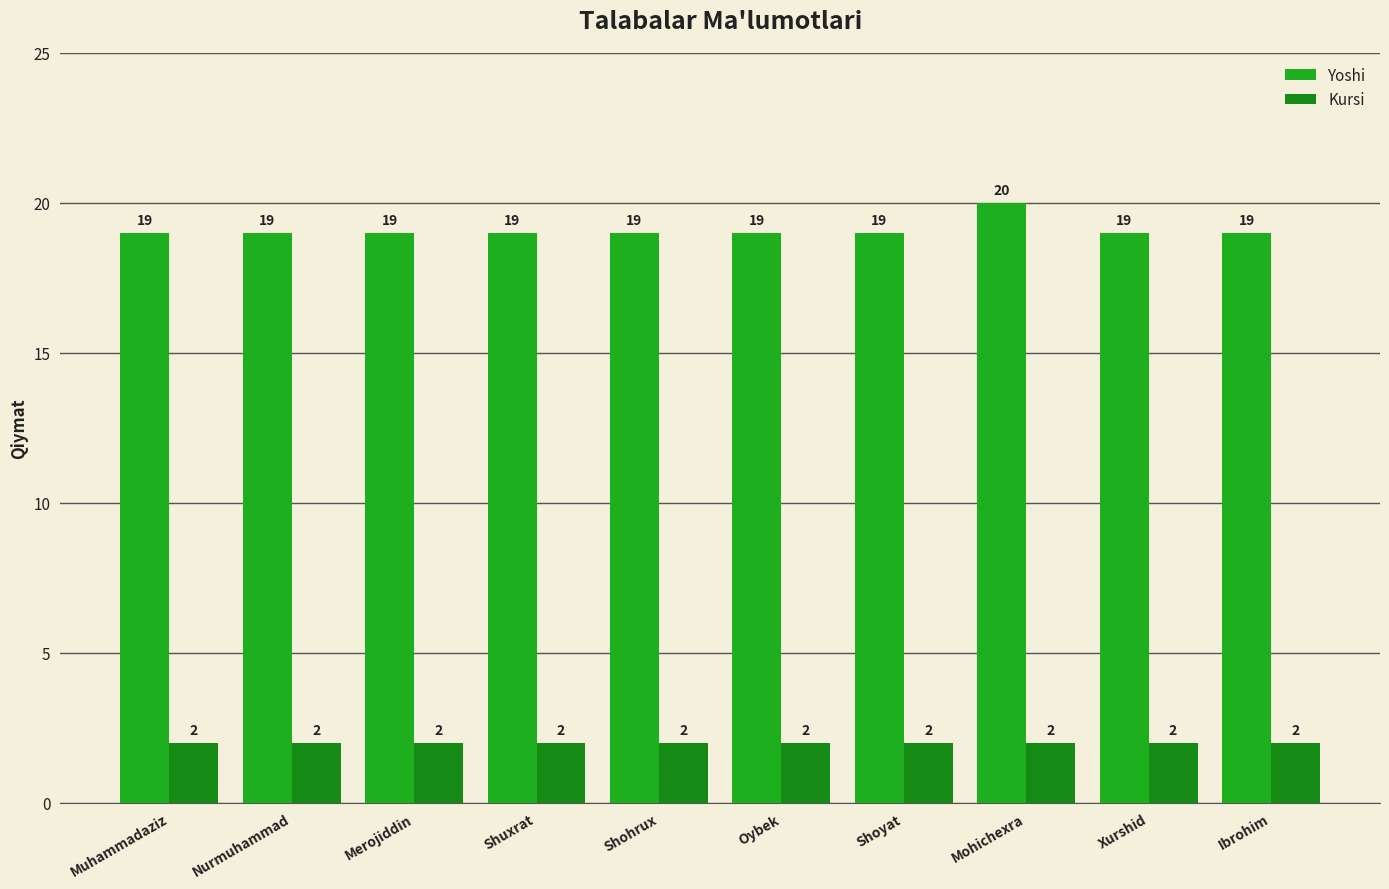

The value of Yoshi at Shohrux is 7. True or false?

False